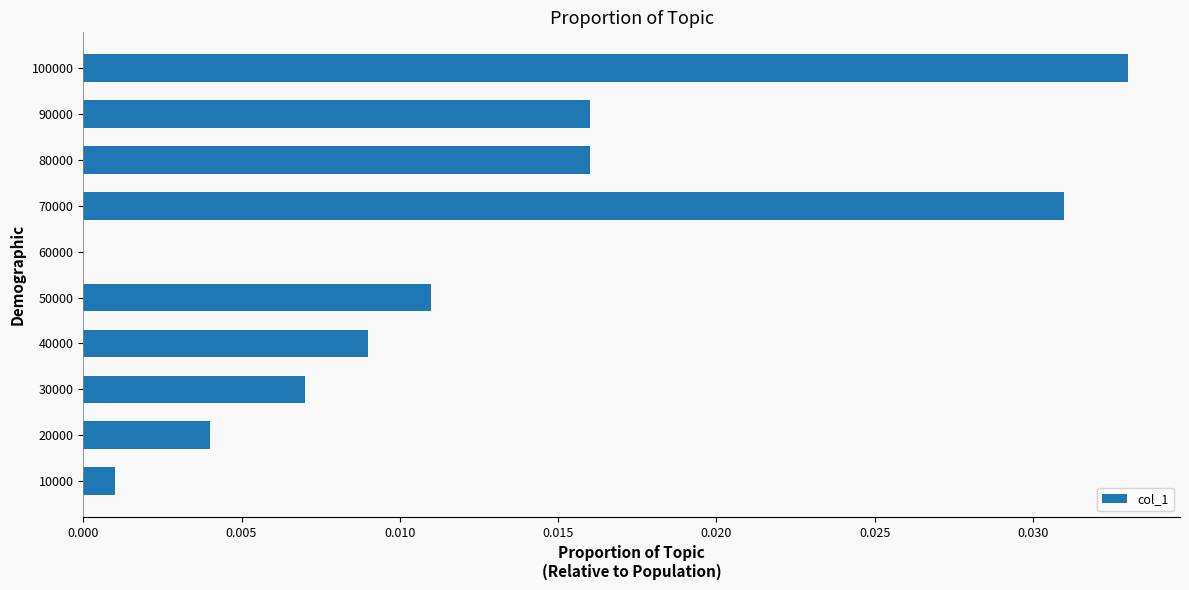

Between 10000 and 90000, which is larger?

90000